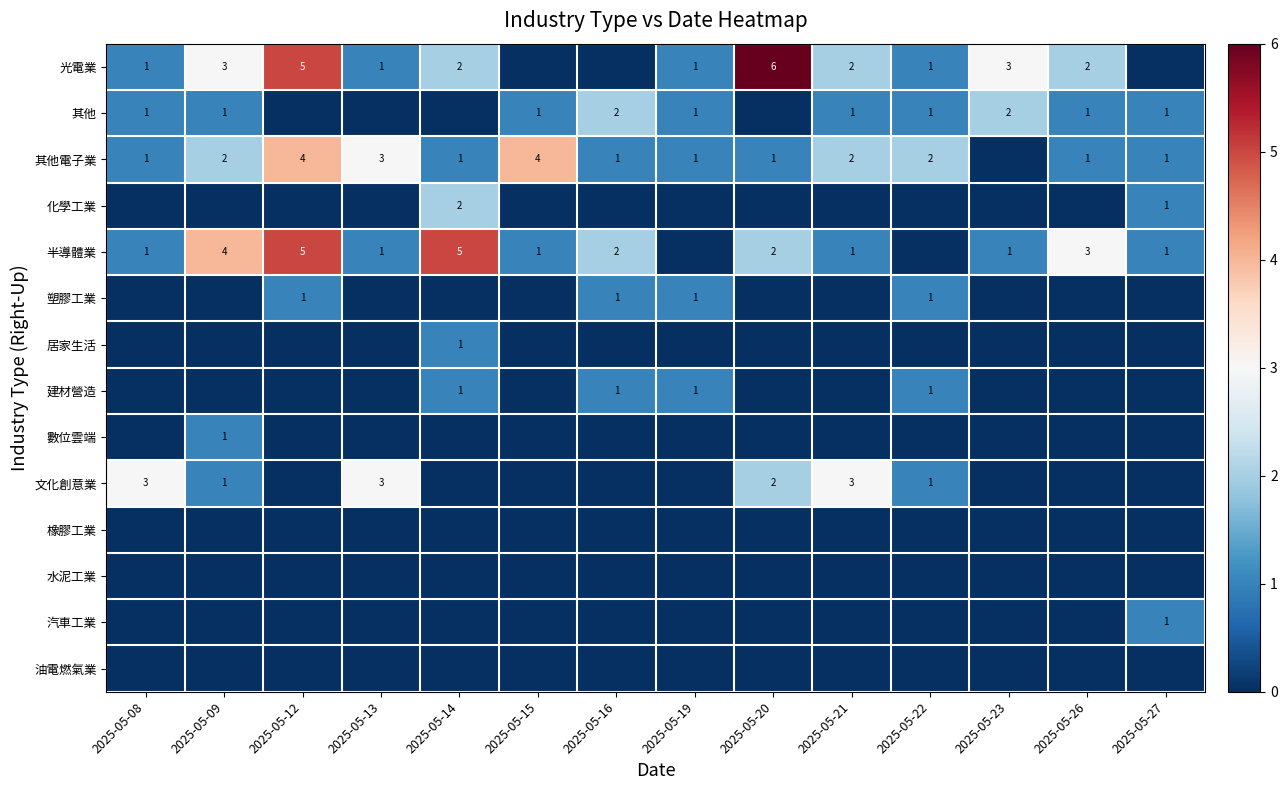

Is it true that 半導體業 equals 1 at 2025-05-27?

True